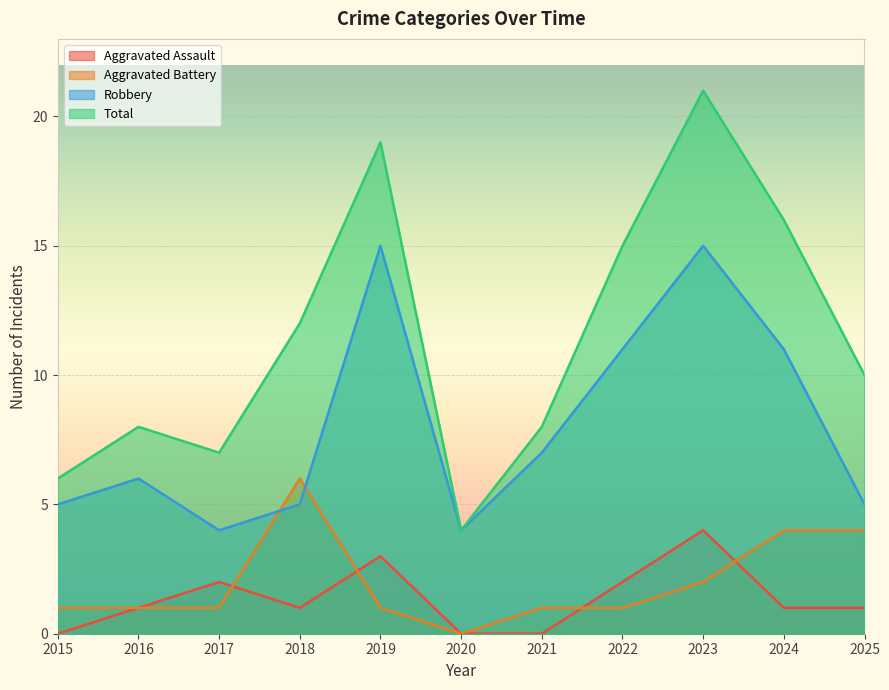

Between which two adjacent categories do Robbery and Aggravated Battery first intersect?

2017 and 2018